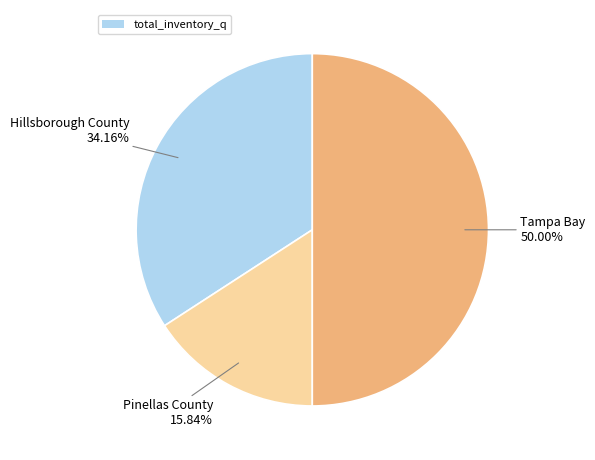

Rank the categories by value from highest to lowest.

Tampa Bay, Hillsborough County, Pinellas County